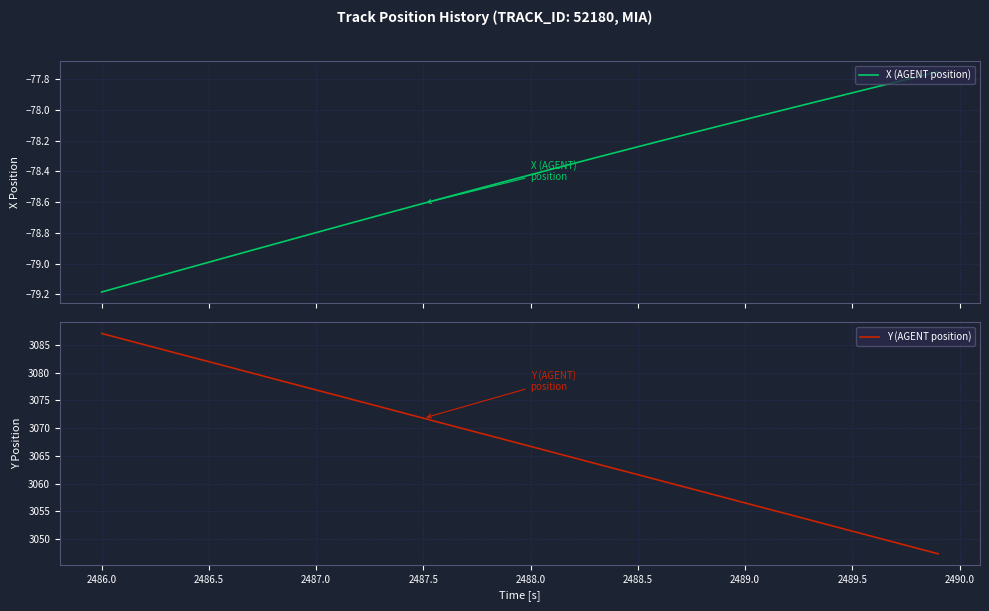

What is the sum of all Y (AGENT position) values?

122687.9